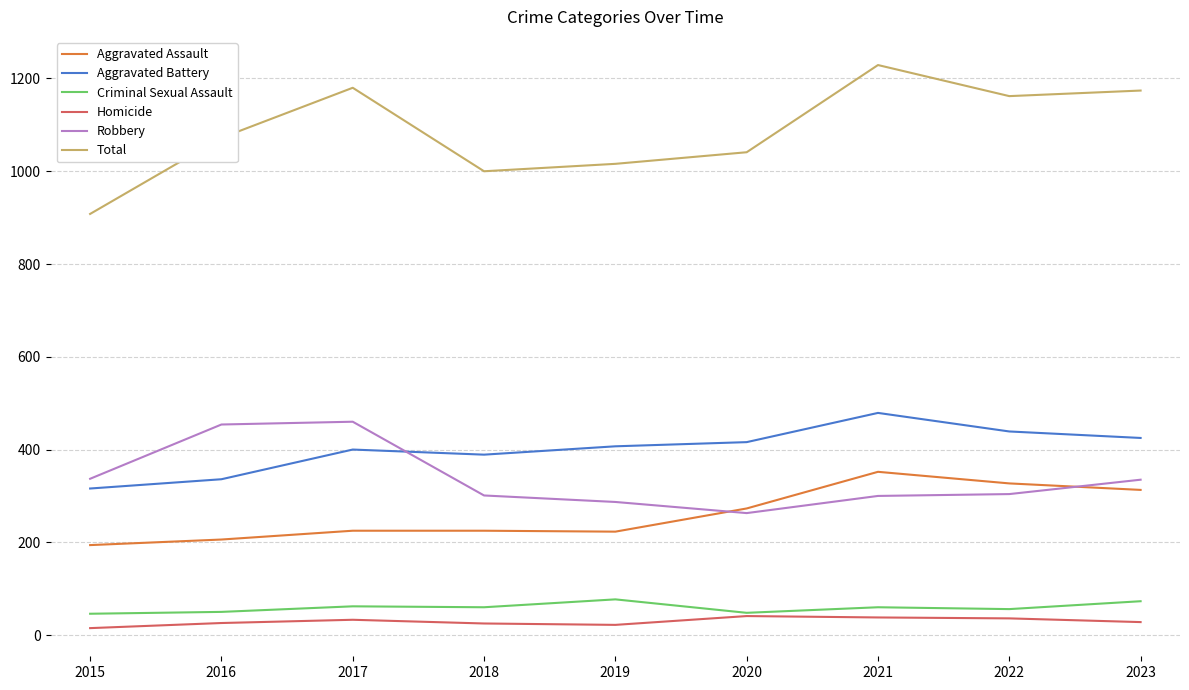

What is the sum of all Aggravated Battery values?

3607